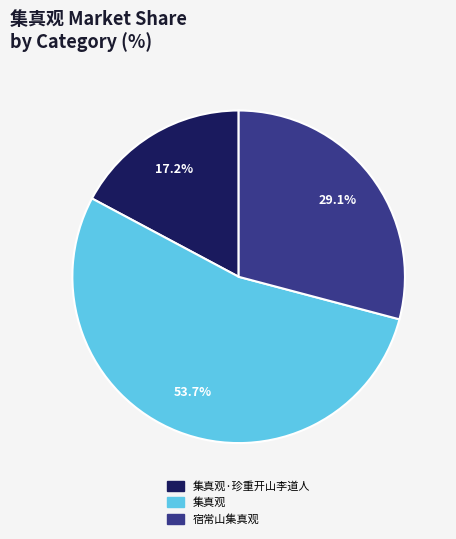

Is there a majority slice in this chart?

Yes